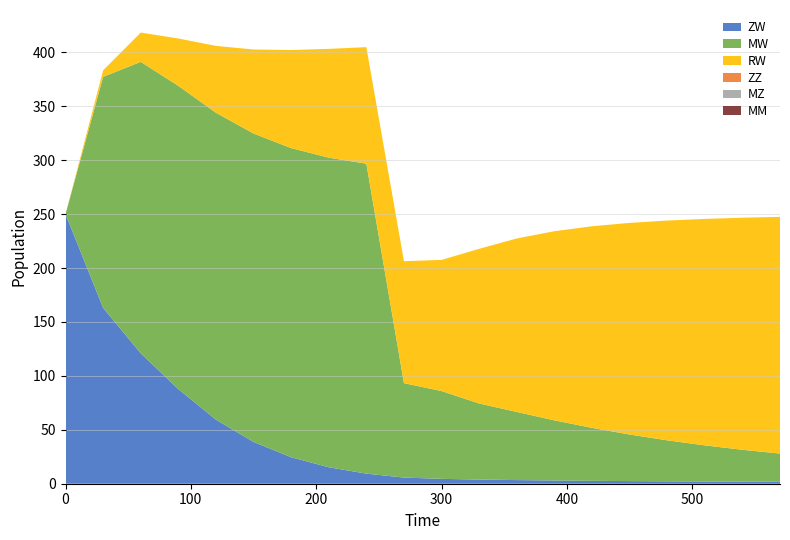

Reading left to right, transcribe all the data shown in this chart.

ZW: 0=250.0	30=163.0	60=121.0	90=87.7	120=59.4	150=38.8	180=24.6	210=15.3	240=9.4	270=5.7	300=4.5	330=3.8	360=3.4	390=3.0	420=2.7	450=2.4	480=2.2	510=2.1	540=1.9	570=1.8
MW: 0=0.0	30=214.3	60=270.2	90=281.2	120=284.6	150=286.0	180=286.6	210=287.1	240=287.4	270=87.6	300=81.4	330=70.6	360=63.2	390=55.8	420=49.1	450=43.2	480=38.0	510=33.5	540=29.6	570=26.1
RW: 0=0.0	30=6.0	60=27.2	90=43.9	120=62.0	150=77.9	180=90.9	210=100.9	240=108.1	270=113.1	300=121.6	330=143.4	360=160.9	390=175.4	420=186.9	450=196.2	480=203.8	510=210.0	540=215.2	570=219.5
ZZ: 0=0.0	30=0.0	60=0.0	90=0.0	120=0.0	150=0.0	180=0.0	210=0.0	240=0.0	270=0.0	300=0.0	330=0.0	360=0.0	390=0.0	420=0.0	450=0.0	480=0.0	510=0.0	540=0.0	570=0.0
MZ: 0=0.0	30=0.0	60=0.0	90=0.0	120=0.0	150=0.0	180=0.0	210=0.0	240=0.0	270=0.0	300=0.0	330=0.0	360=0.0	390=0.0	420=0.0	450=0.0	480=0.0	510=0.0	540=0.0	570=0.0
MM: 0=0.0	30=0.0	60=0.0	90=0.0	120=0.0	150=0.0	180=0.0	210=0.0	240=0.0	270=0.0	300=0.0	330=0.0	360=0.0	390=0.0	420=0.0	450=0.0	480=0.0	510=0.0	540=0.0	570=0.0